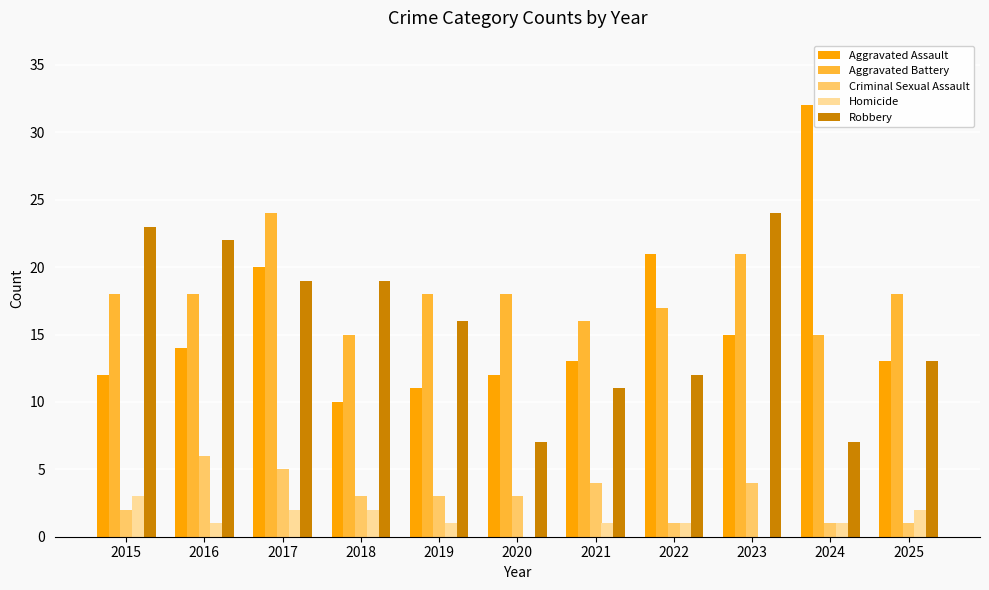

What is the greatest value displayed?

32